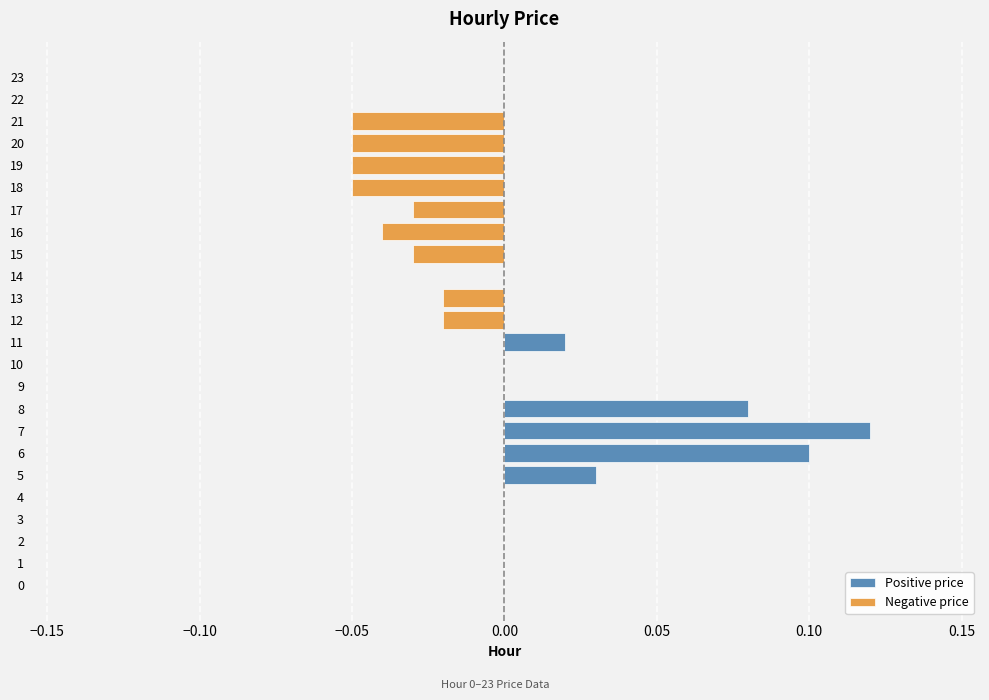

Rank the series at 8 from highest to lowest value.

Positive price, Negative price